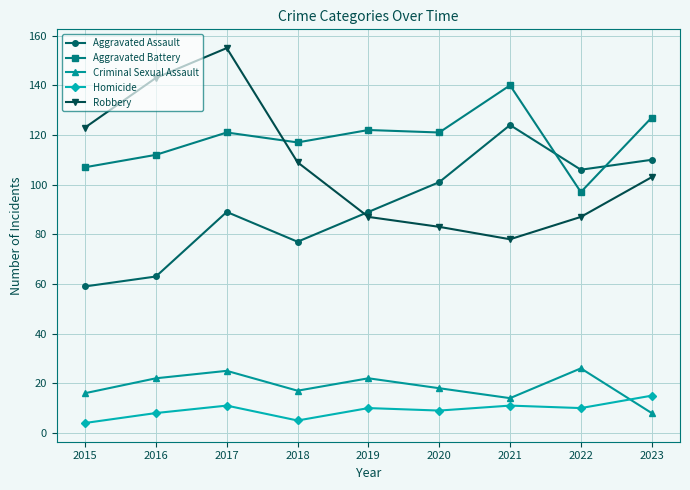

Where is the first local minimum for Aggravated Battery?

2018